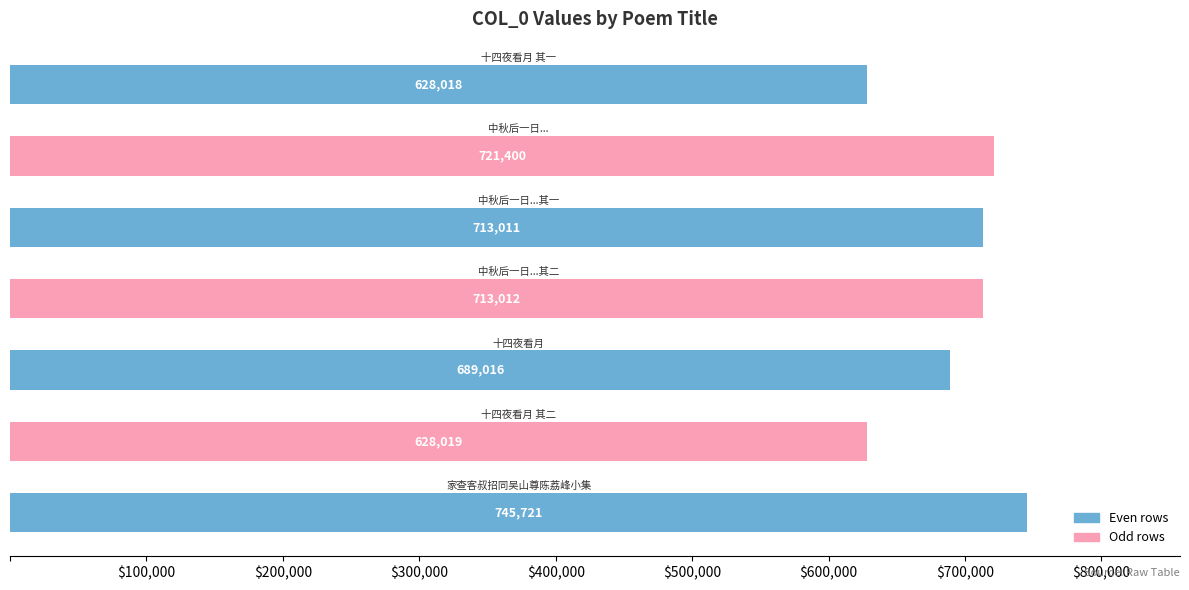

What is the maximum value shown in the chart?

745721